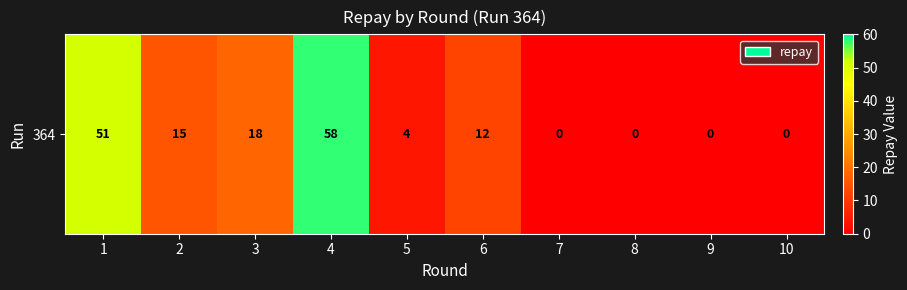

Rank the categories by value from highest to lowest.

4, 1, 3, 2, 6, 5, 7, 8, 9, 10